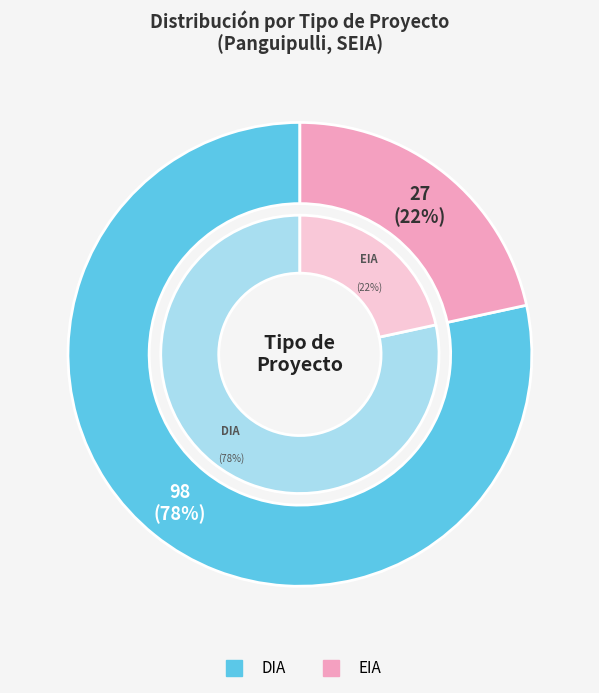

How many slices are in this pie chart?

2